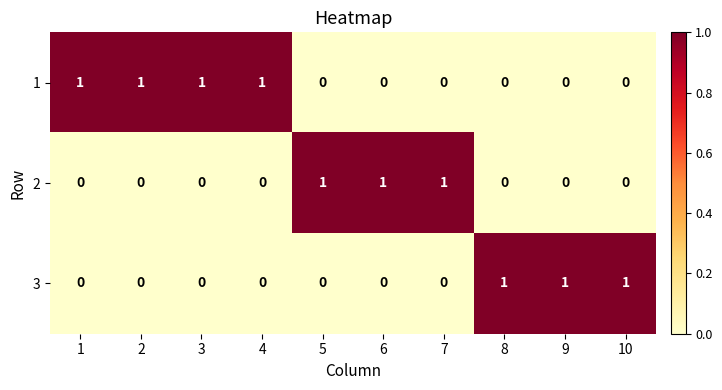

At how many categories does at least one series exceed 0?

10